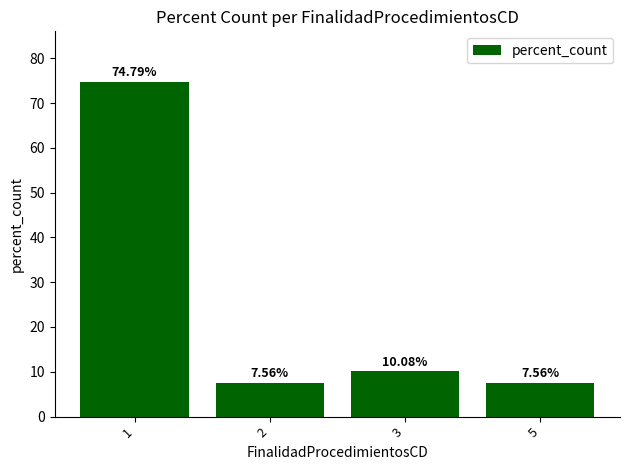

What is the difference between the maximum and minimum values?

67.2